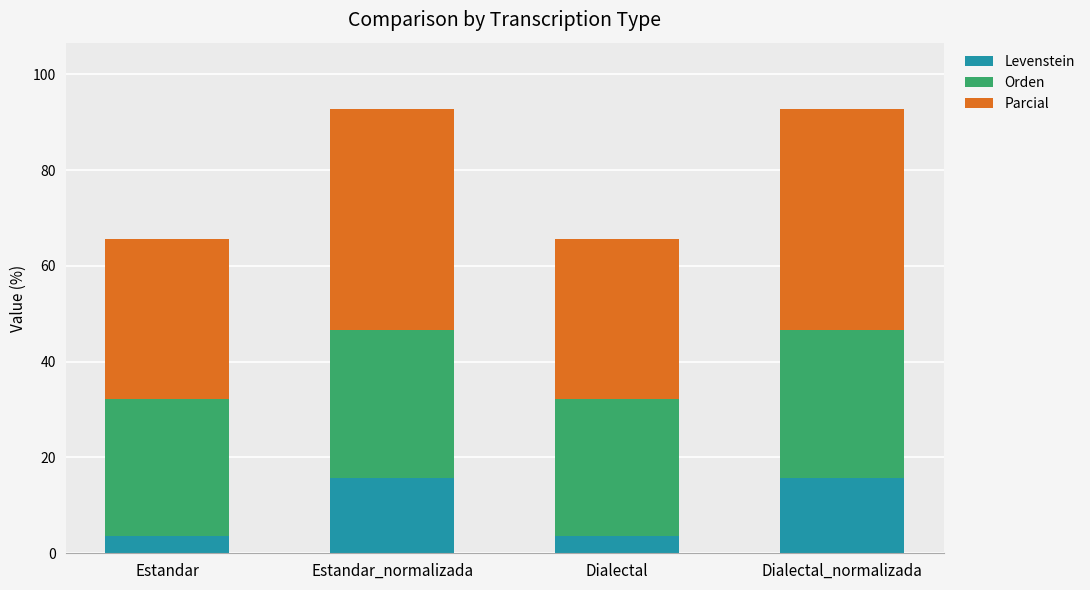

What is the difference between the Levenstein values at Estandar and Dialectal_normalizada?

12.1